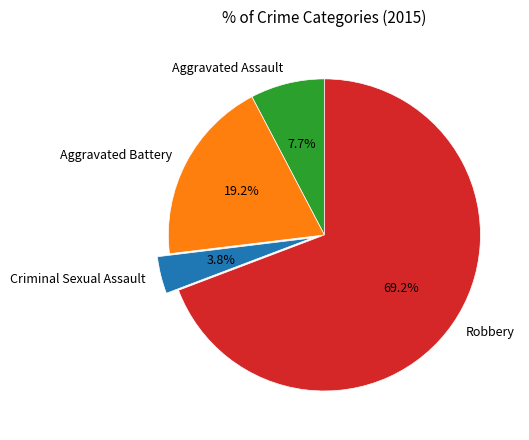

Is there a majority slice in this chart?

Yes